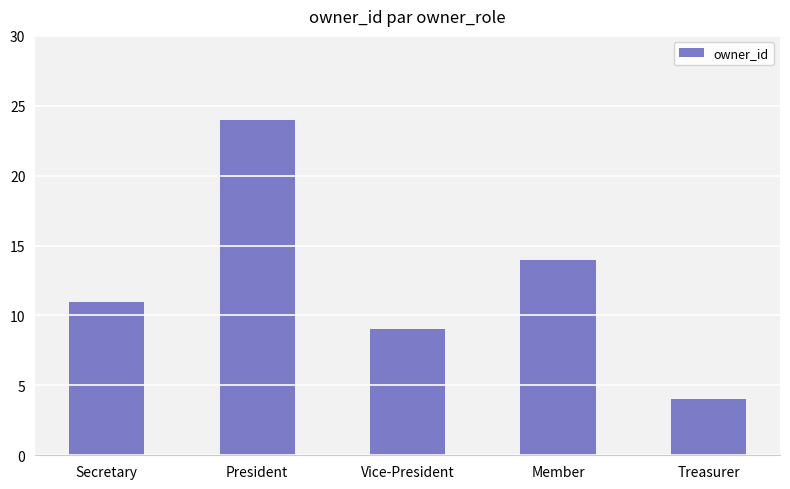

Which label corresponds to the smallest value in the chart?

Treasurer